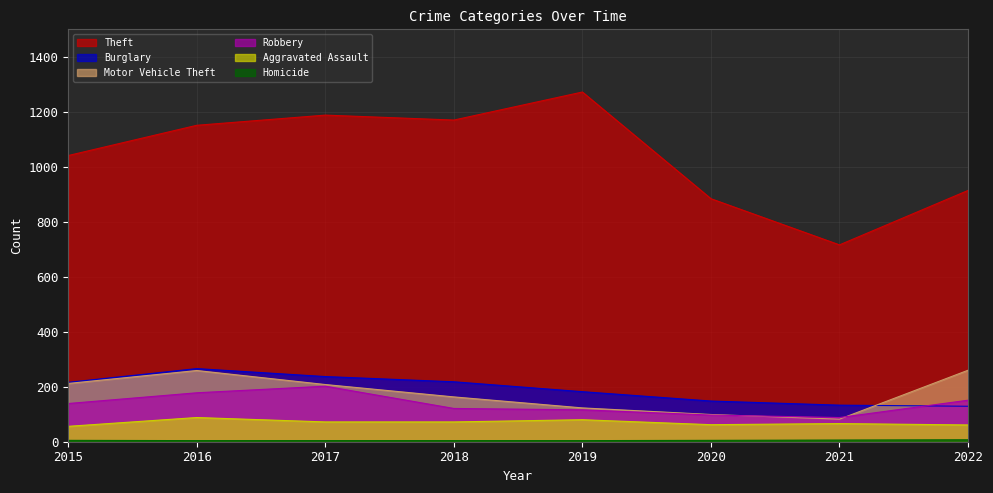

Which label corresponds to the largest value in the chart?

2019